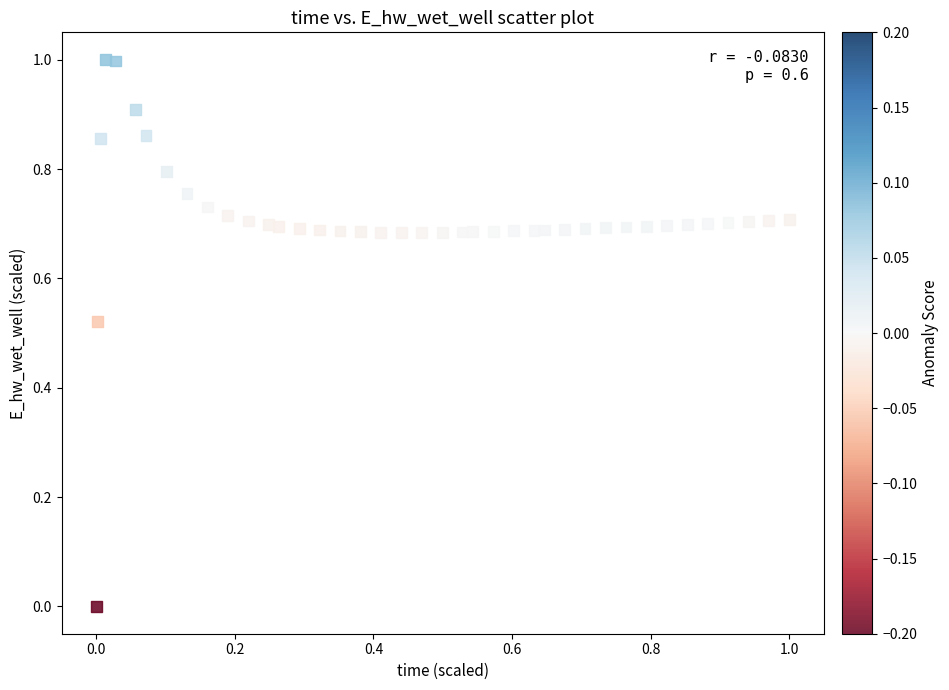

What is the range of Y values (max minus min)?

1.0